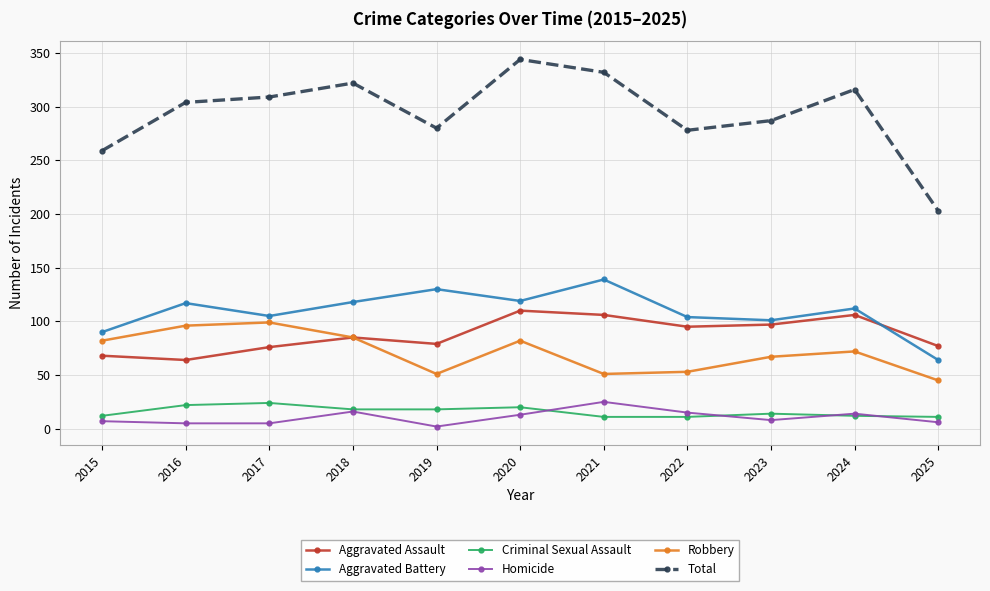

What is the sum of the Robbery values at 2023 and 2021?

118